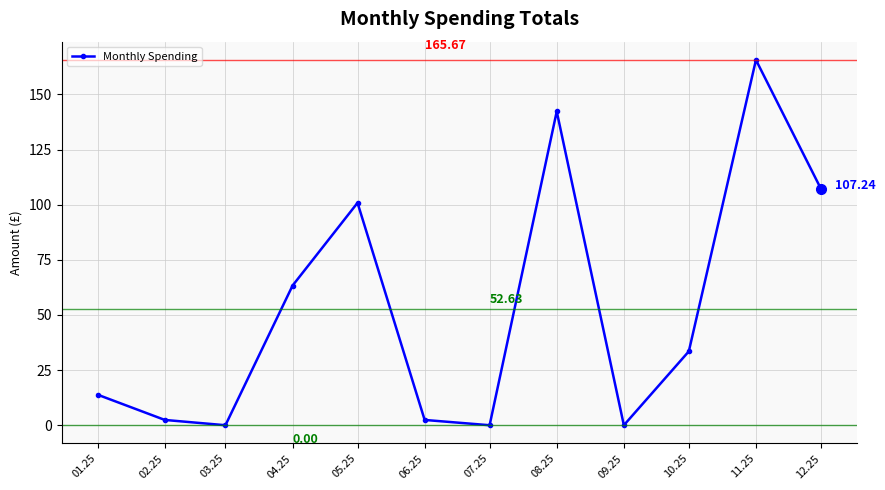

What is the average value?

52.6